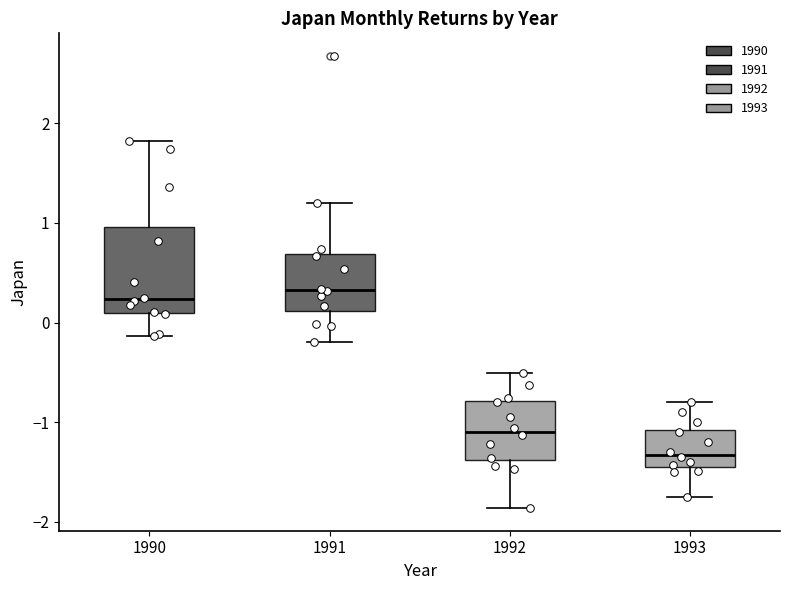

Reading left to right, transcribe this box plot: for each box, give where its median line is, the range the box spans, and where its two whiskers end, as read against the y-axis. The values are not printed on the chart, so give them approximately, as read against the axis.

1990: median 0.2, box 0.1 to 1.0, whiskers -0.1 to 1.8
1991: median 0.3, box 0.1 to 0.7, whiskers -0.2 to 1.2
1992: median -1.1, box -1.4 to -0.8, whiskers -1.9 to -0.5
1993: median -1.3, box -1.4 to -1.1, whiskers -1.8 to -0.8